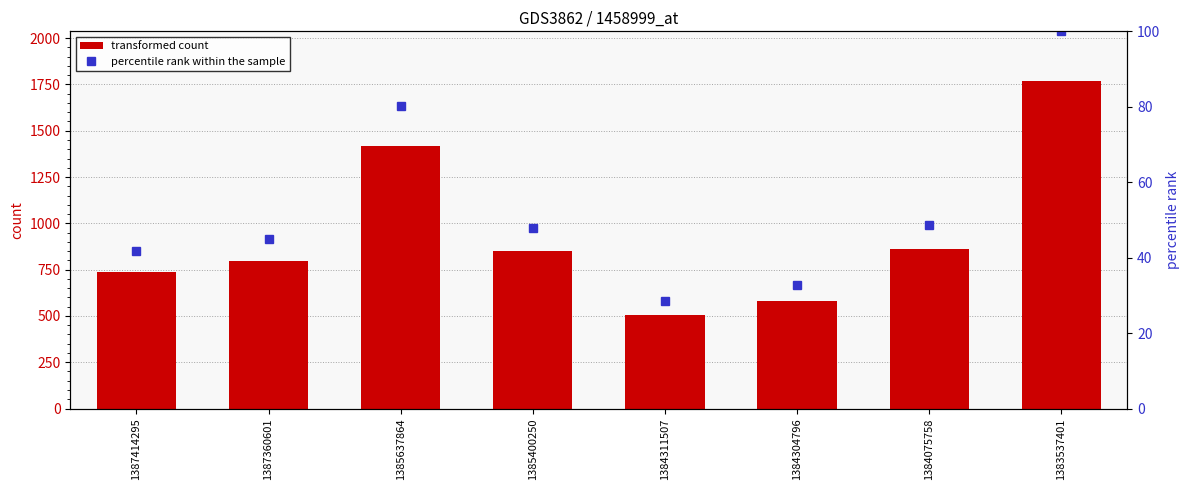

Where is transformed count nearest to the value 1137?

1384075758